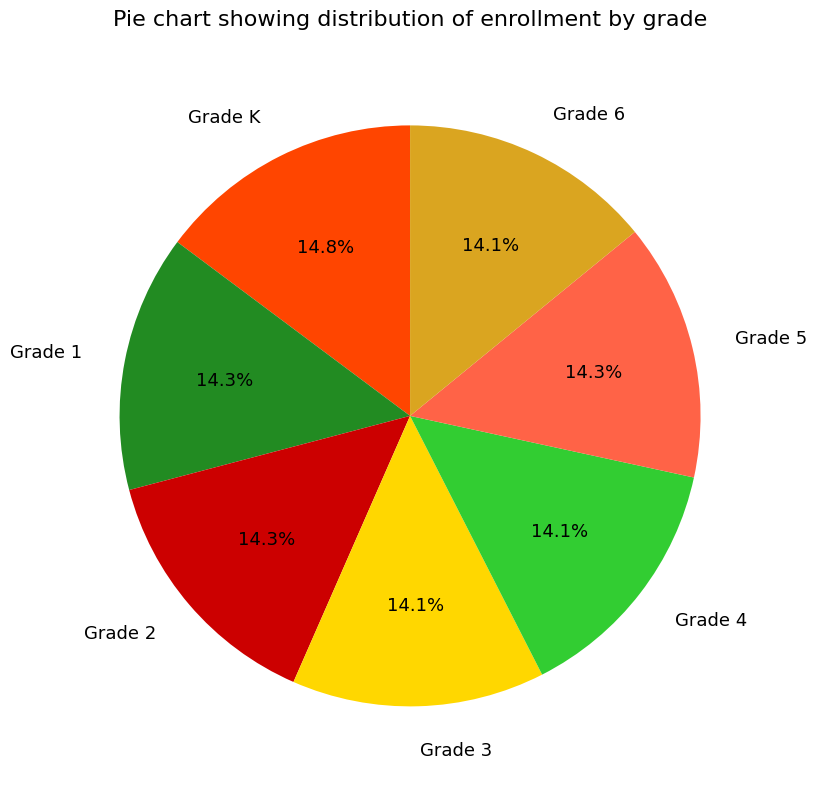

Is there a majority slice in this chart?

No